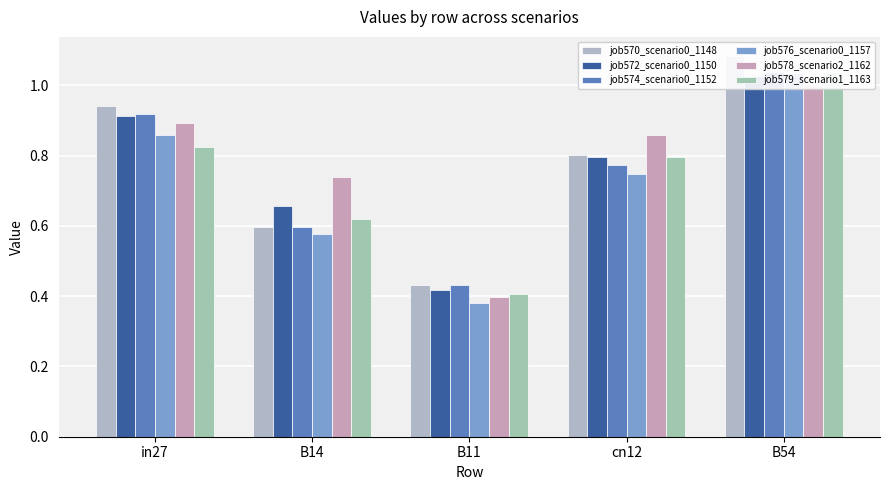

Reading left to right, extract all data points from this chart.

job570_scenario0_1148: 0.9	0.6	0.4	0.8	1.1
job572_scenario0_1150: 0.9	0.7	0.4	0.8	1.0
job574_scenario0_1152: 0.9	0.6	0.4	0.8	1.0
job576_scenario0_1157: 0.9	0.6	0.4	0.7	1.0
job578_scenario2_1162: 0.9	0.7	0.4	0.9	1.0
job579_scenario1_1163: 0.8	0.6	0.4	0.8	1.0